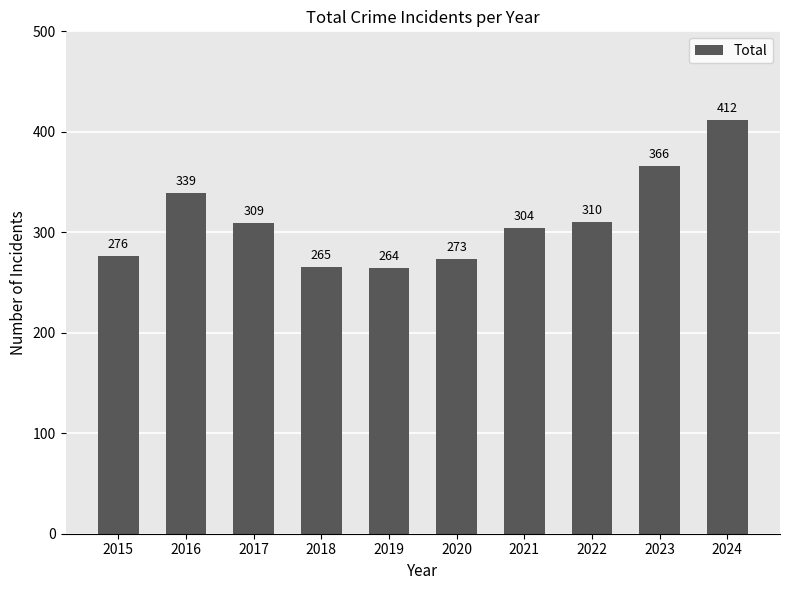

What is the ratio of the value at 2016 to the value at 2020?

1.2